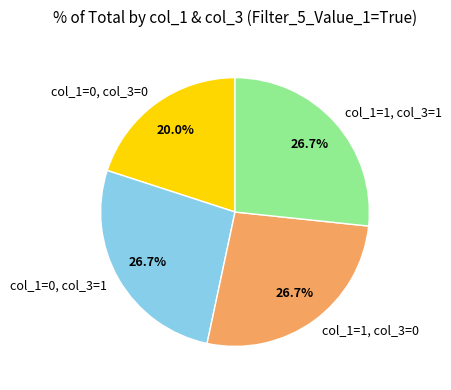

What is the ratio of the value at col_1=1, col_3=1 to the value at col_1=1, col_3=0?

1.0